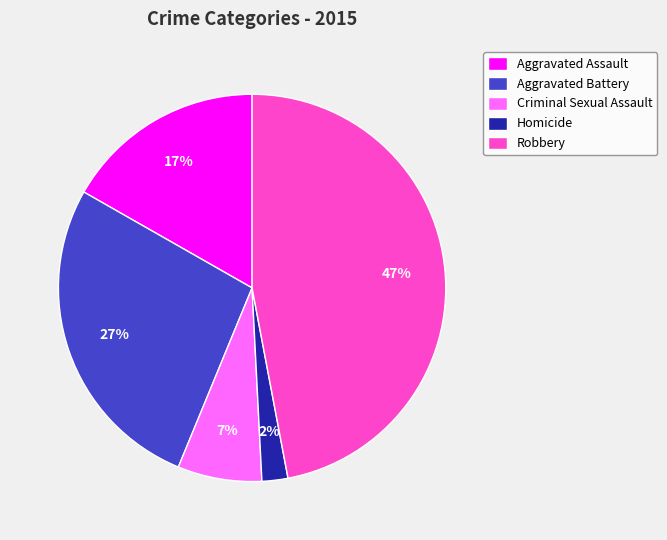

Is there a majority slice in this chart?

No